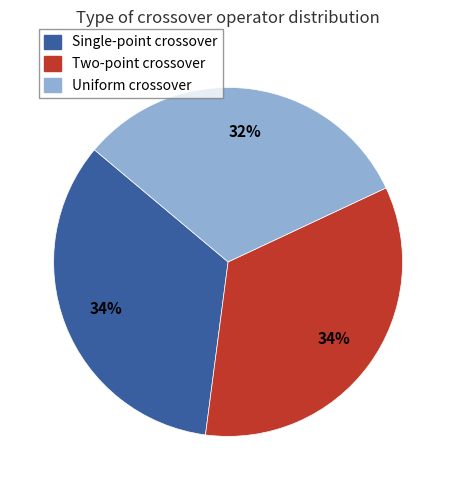

To the nearest percent, what is the difference between the Uniform crossover and Two-point crossover slice percentages?

2%